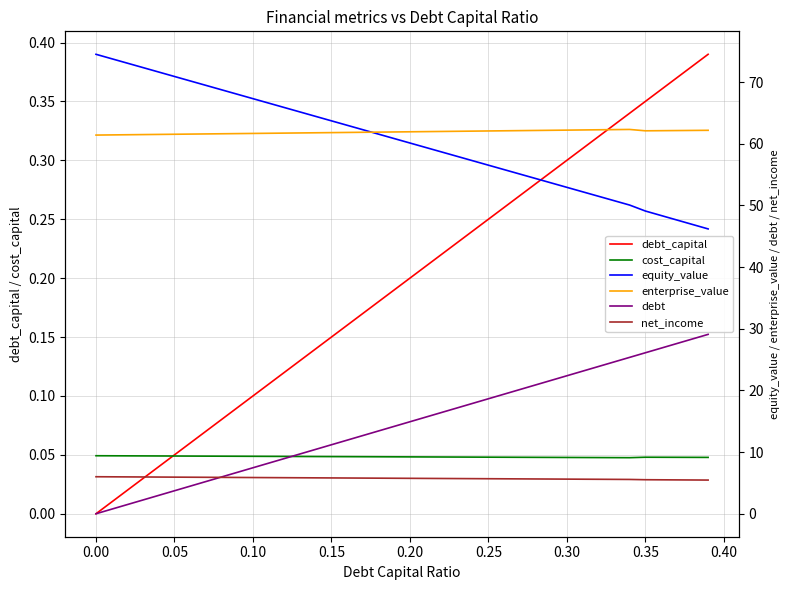

The value of debt_capital at 0.20 is 0.1. True or false?

False